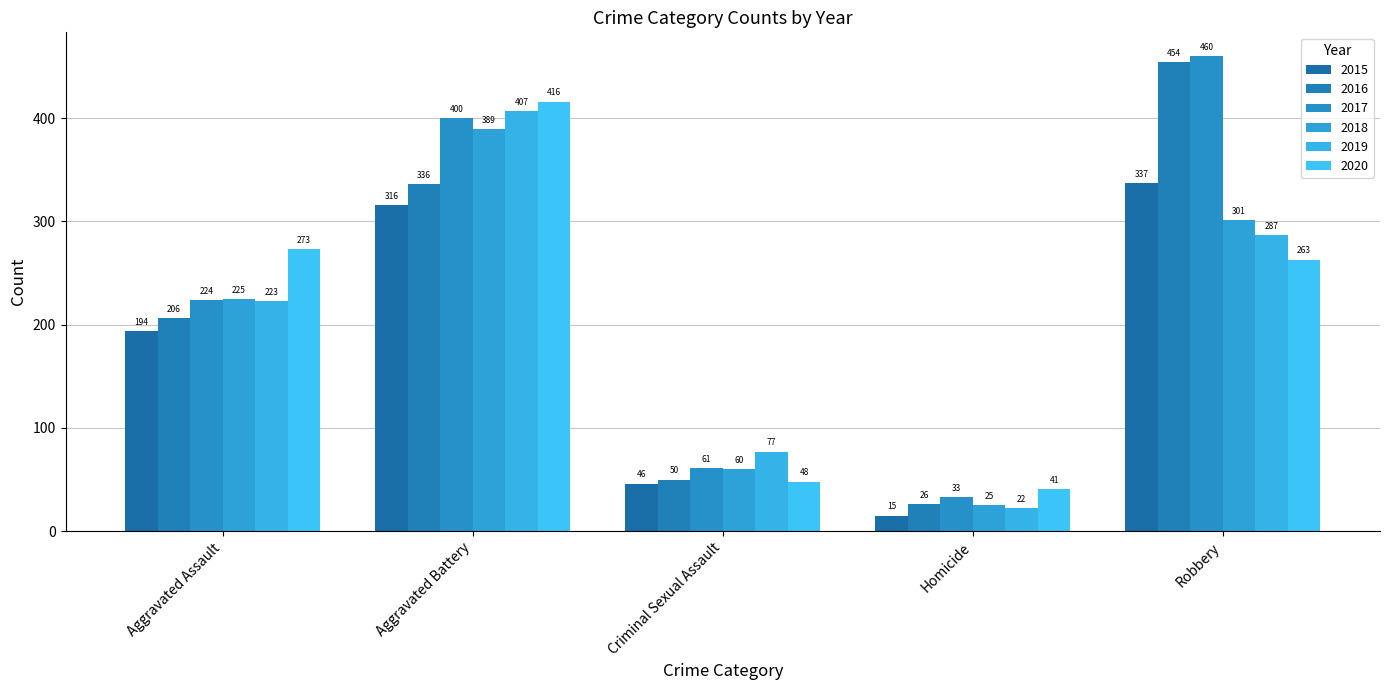

What is the label of the 3rd bar from the right?

Criminal Sexual Assault